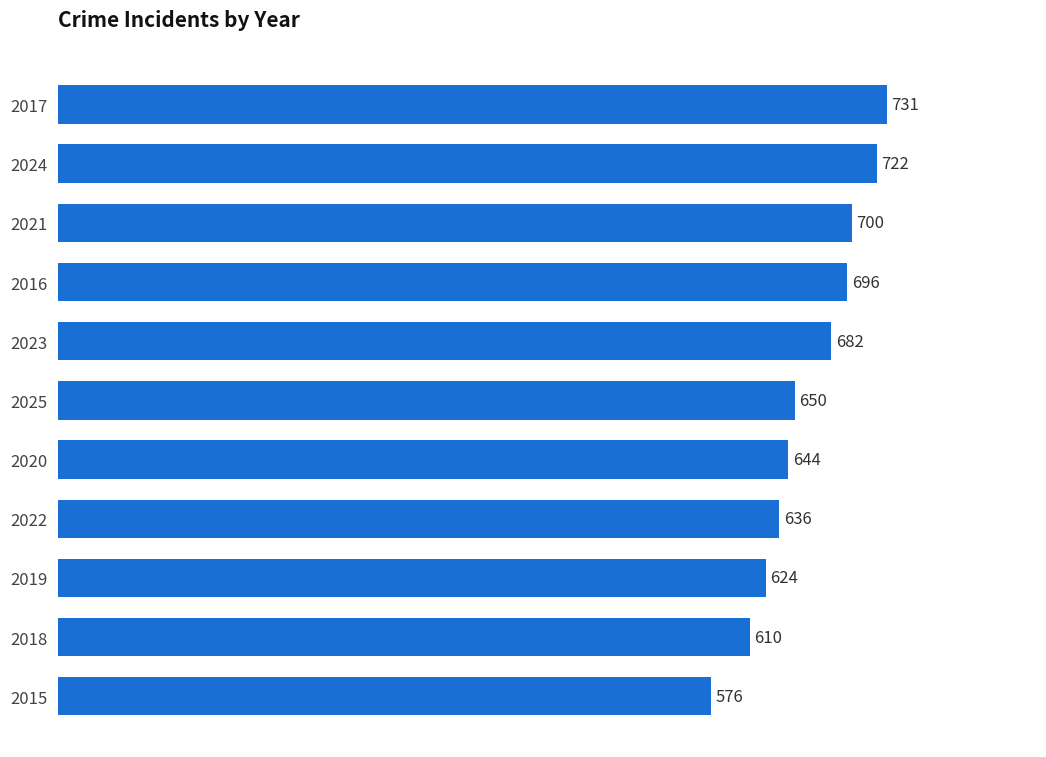

What position from the bottom is 2024?

10